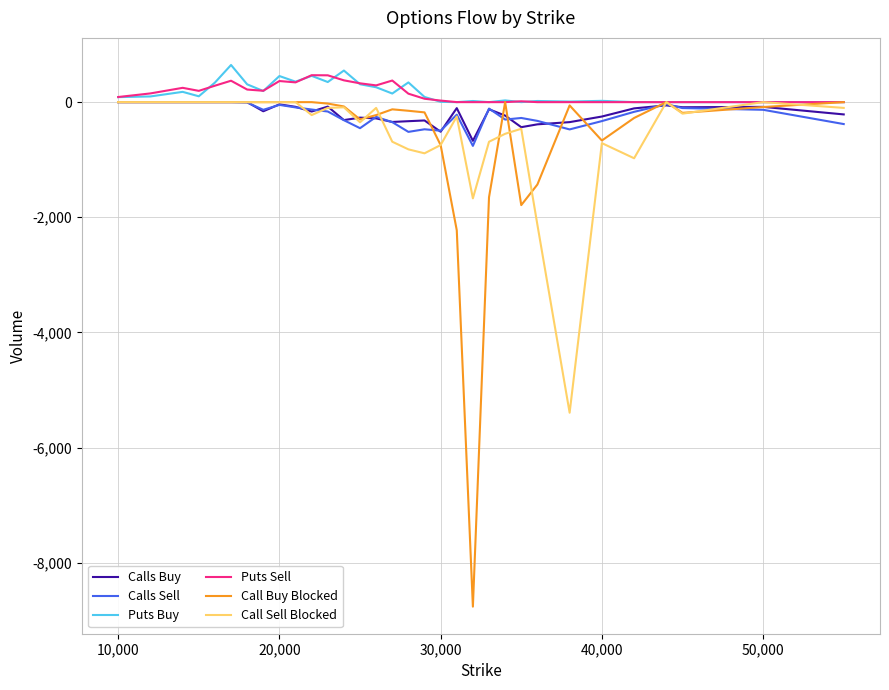

What is the minimum value for Calls Sell?

-759.9